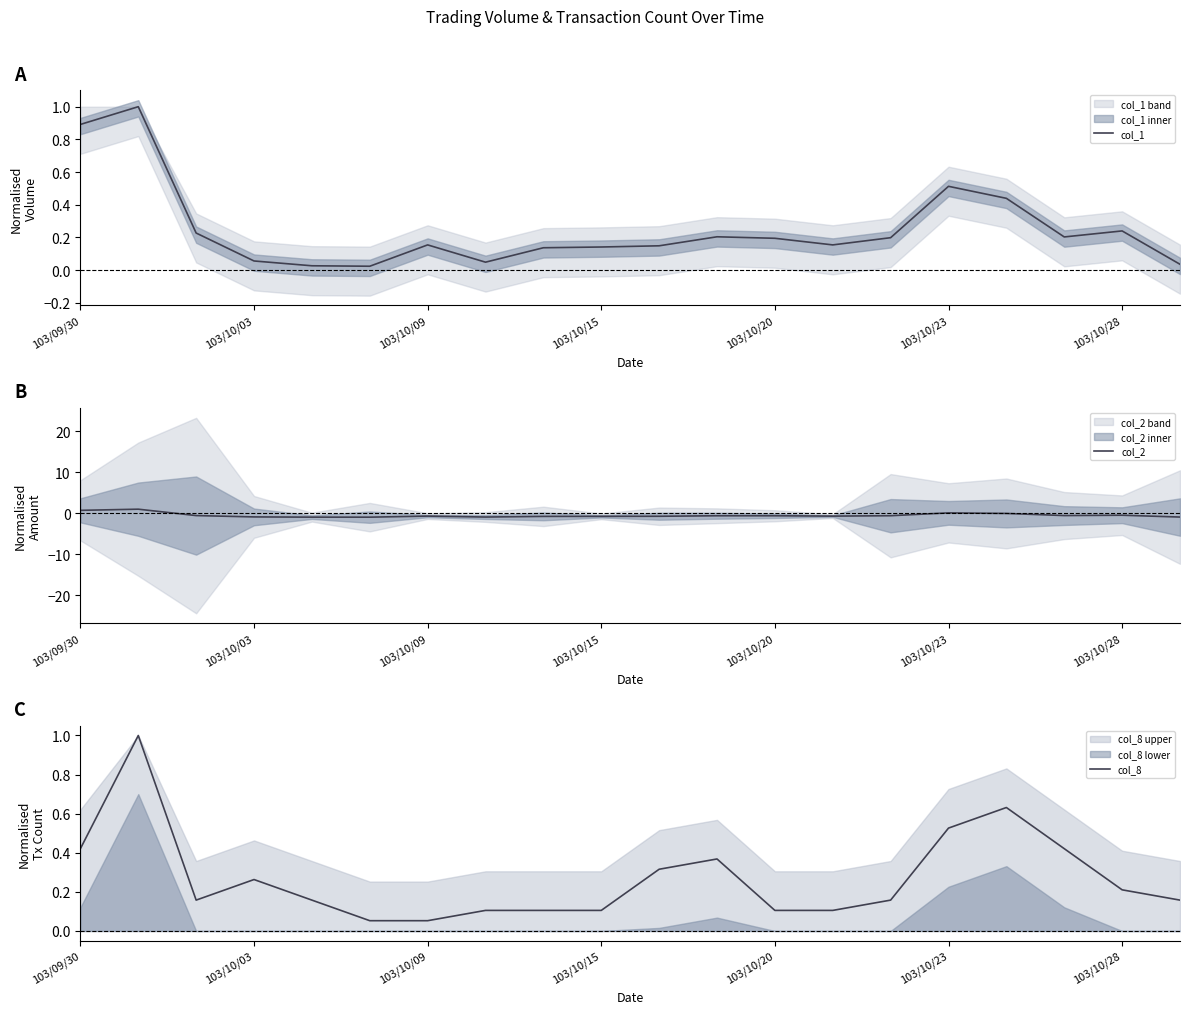

The col_1 series shows 0.1 at 19. True or false?

False